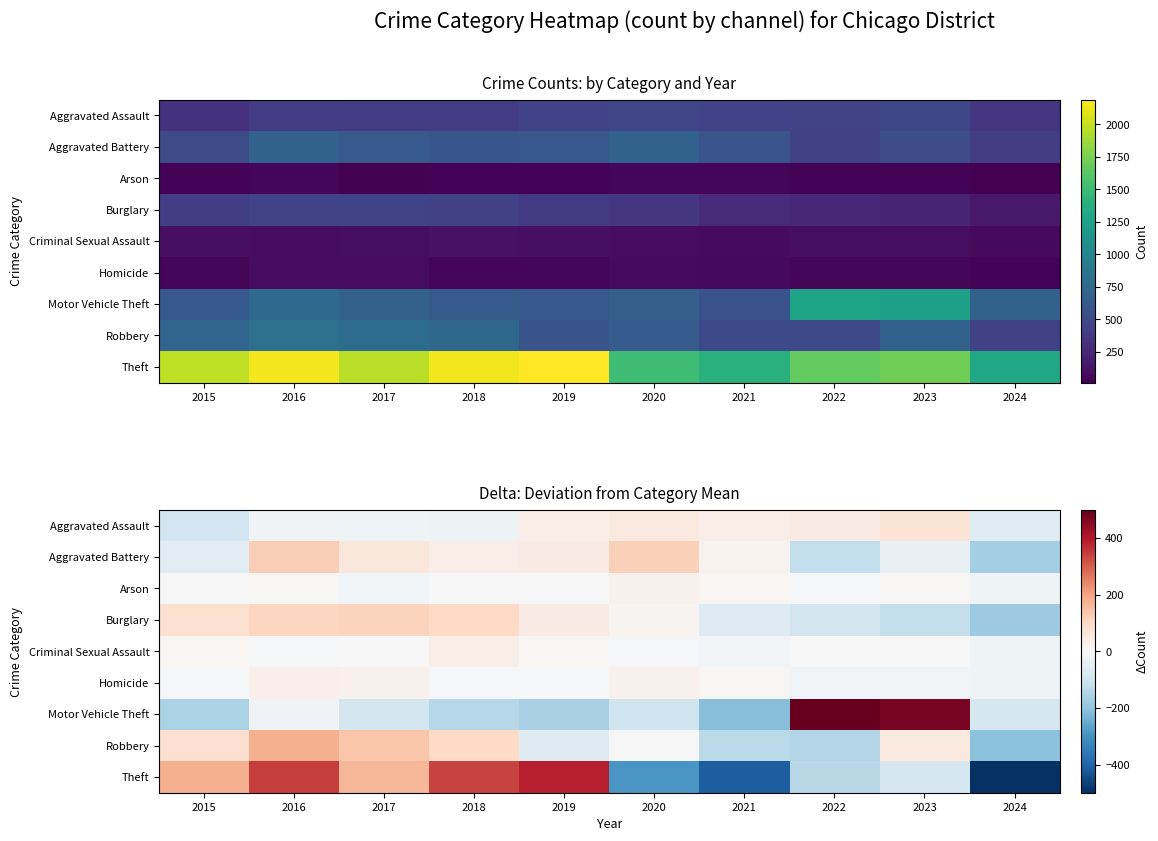

Where does the Criminal Sexual Assault series first go above -1?

2015